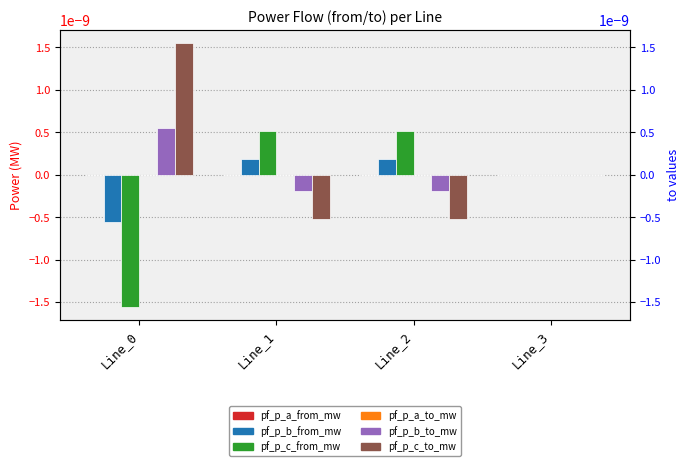

Between Line_2 and Line_3, which series saw the biggest shift?

pf_p_c_to_mw